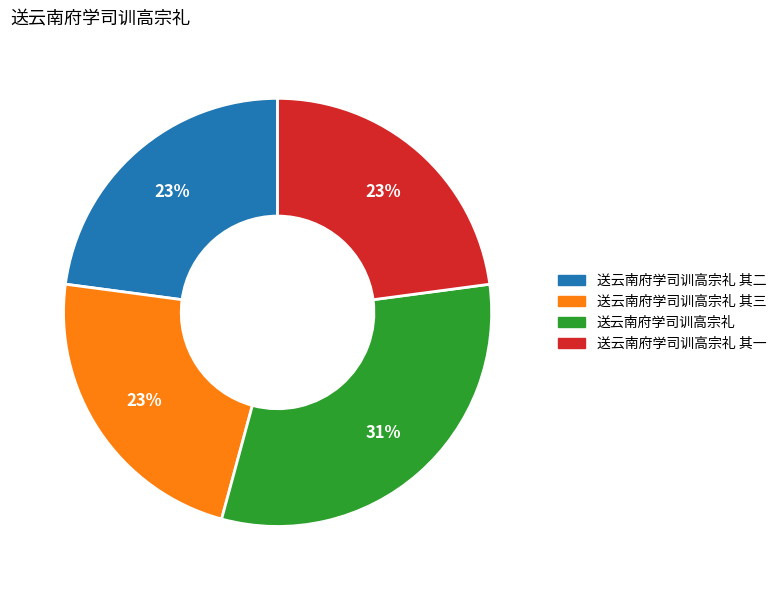

Is there a majority slice in this chart?

No